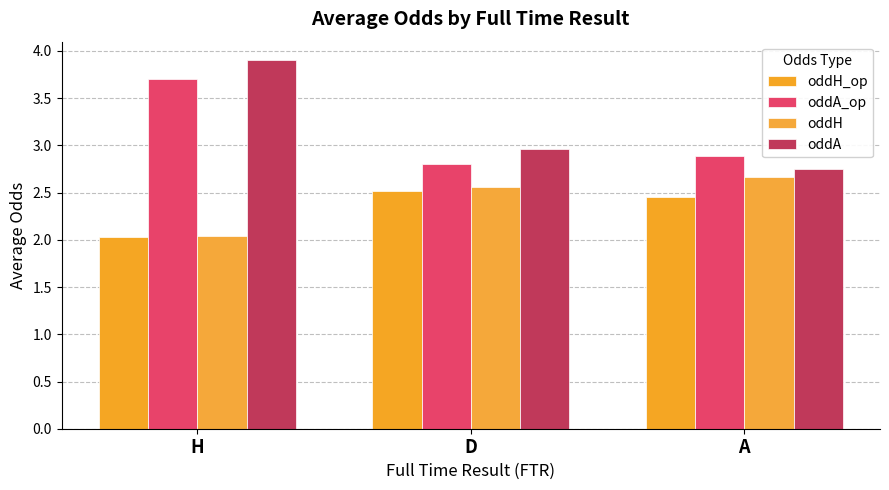

At which category does the chart reach its minimum across all series?

H